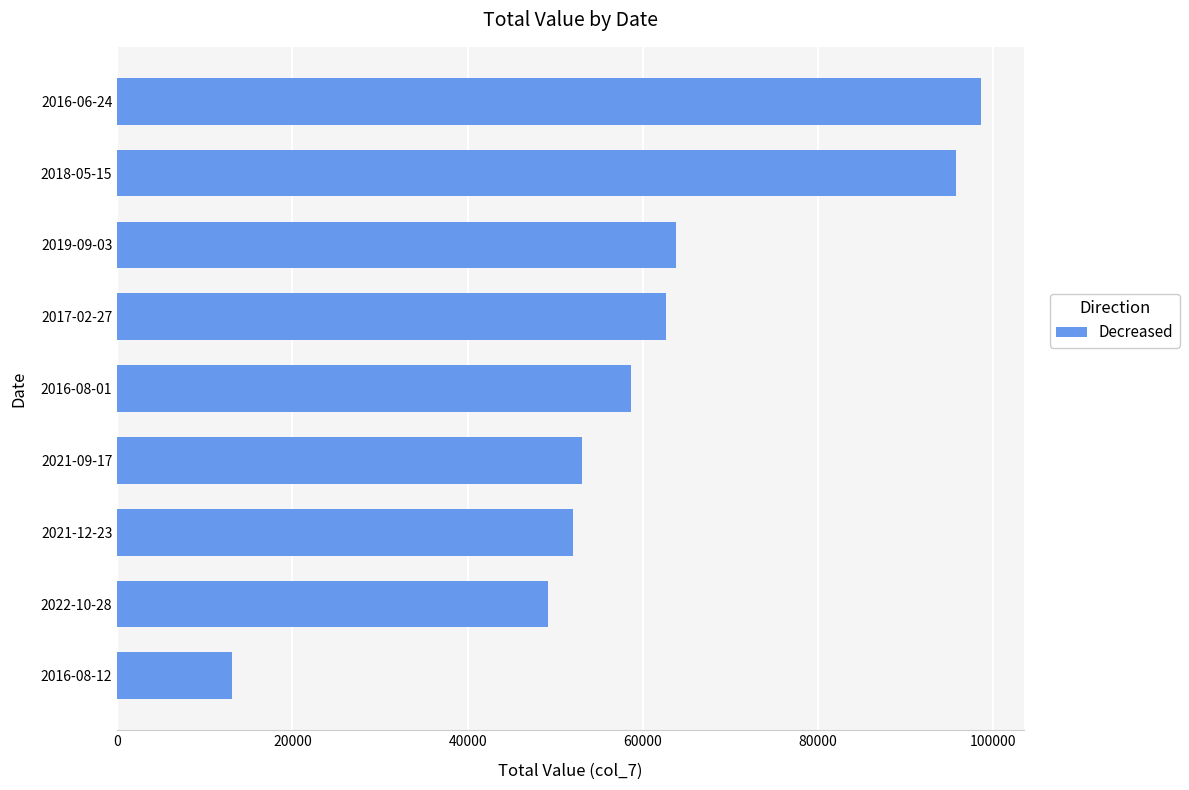

How many categories are shown in the chart?

9